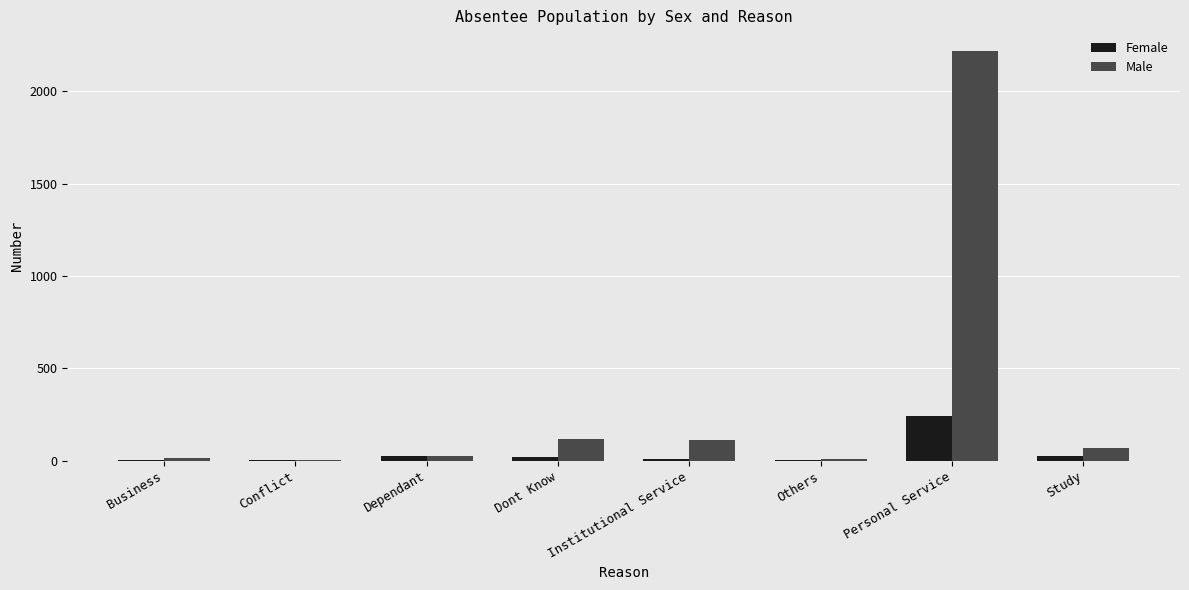

At which label does Male reach its peak?

Personal Service